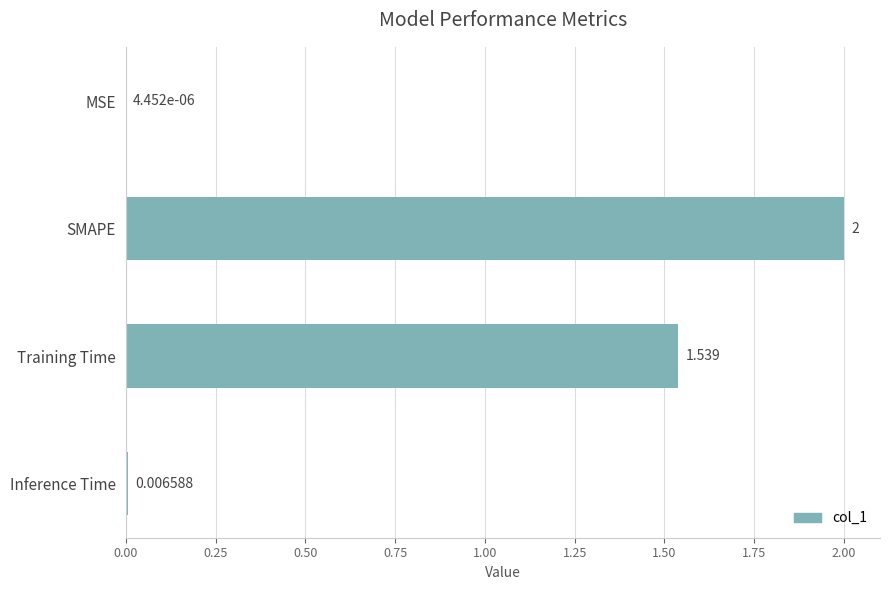

Which category has the highest value across all series?

SMAPE